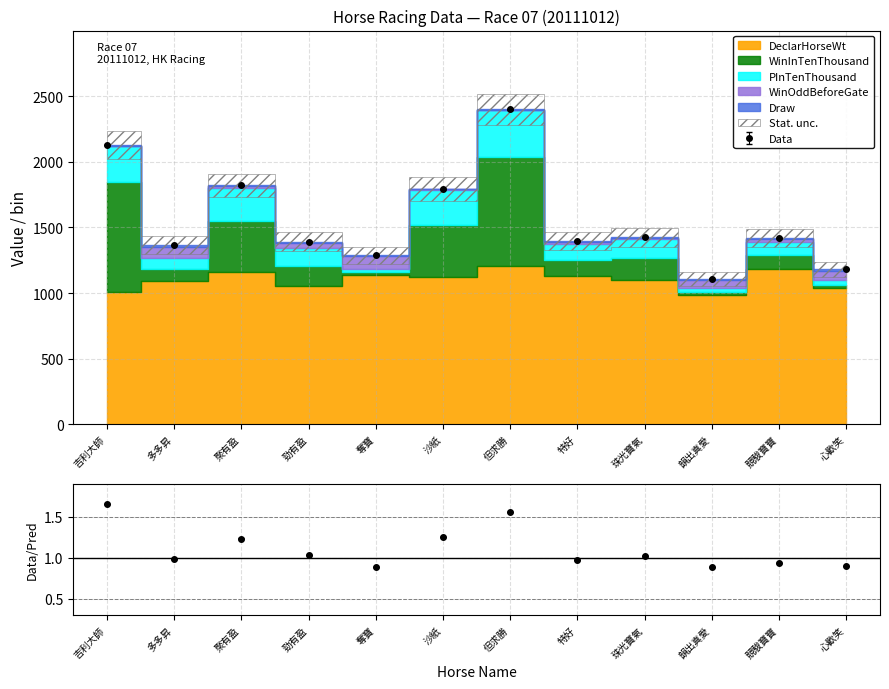

How many data points in DeclarHorseWt are above 1121?

5